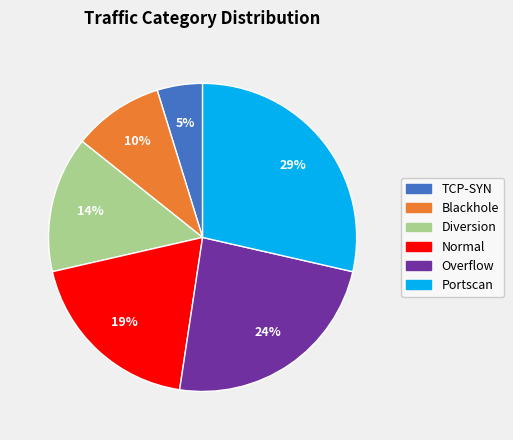

To the nearest percent, what is the average slice percentage?

17%